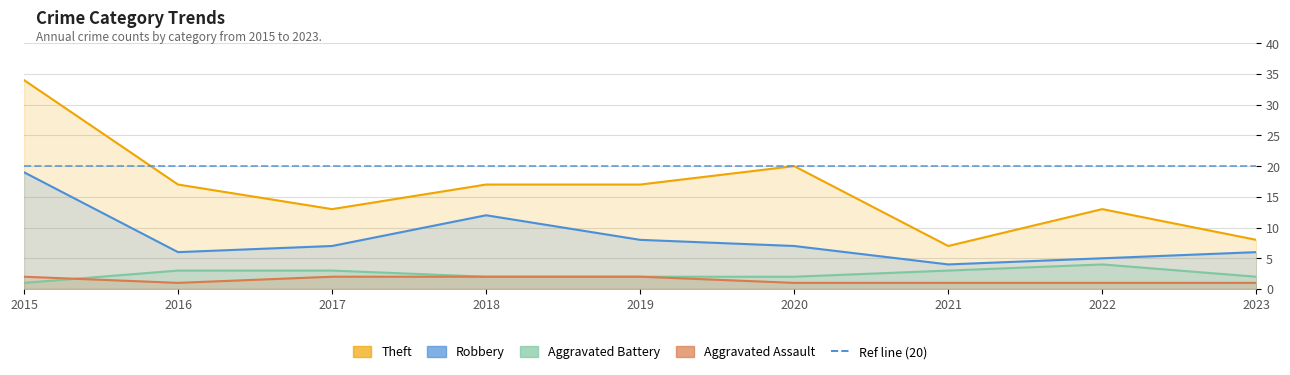

What is the sum of the Robbery values at 2018 and 2019?

20